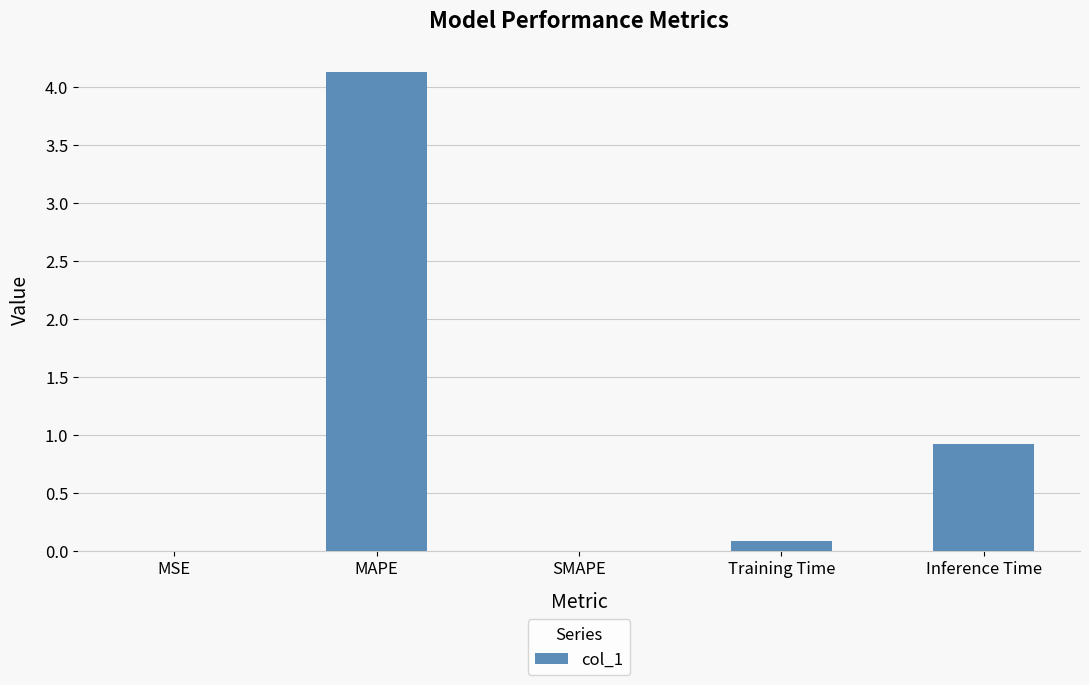

What is the change in value from MAPE to SMAPE?

-4.1